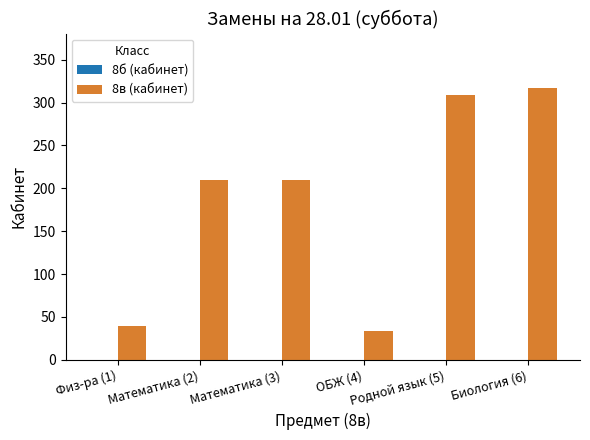

What is the value of the 4th bar from the left?

34